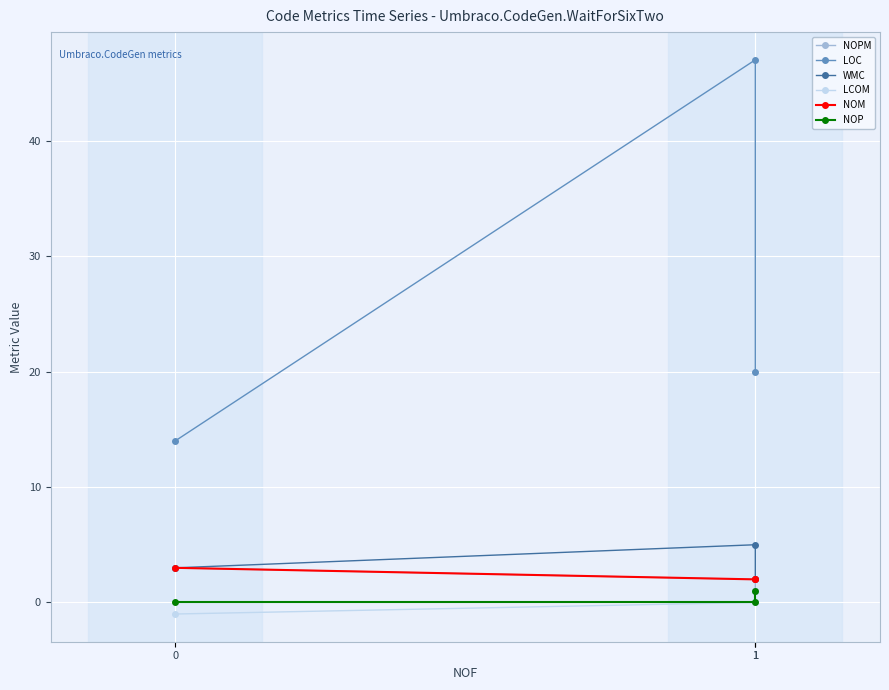

What are all the series names shown in the legend?

NOPM, LOC, WMC, LCOM, NOM, NOP